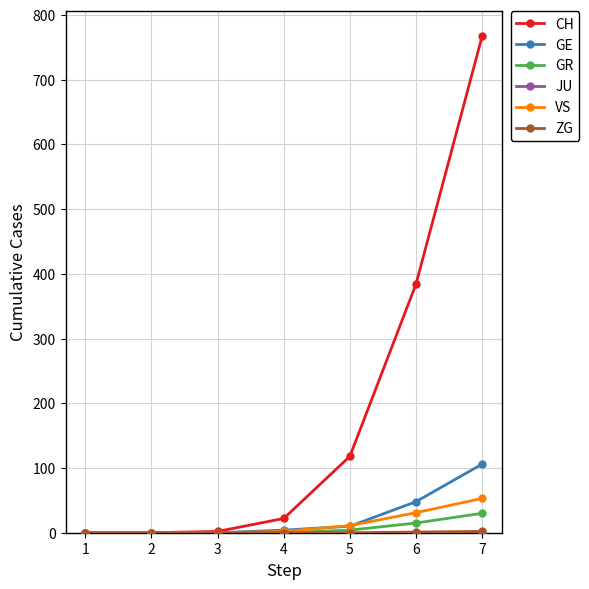

What is the maximum value shown in the chart?

767